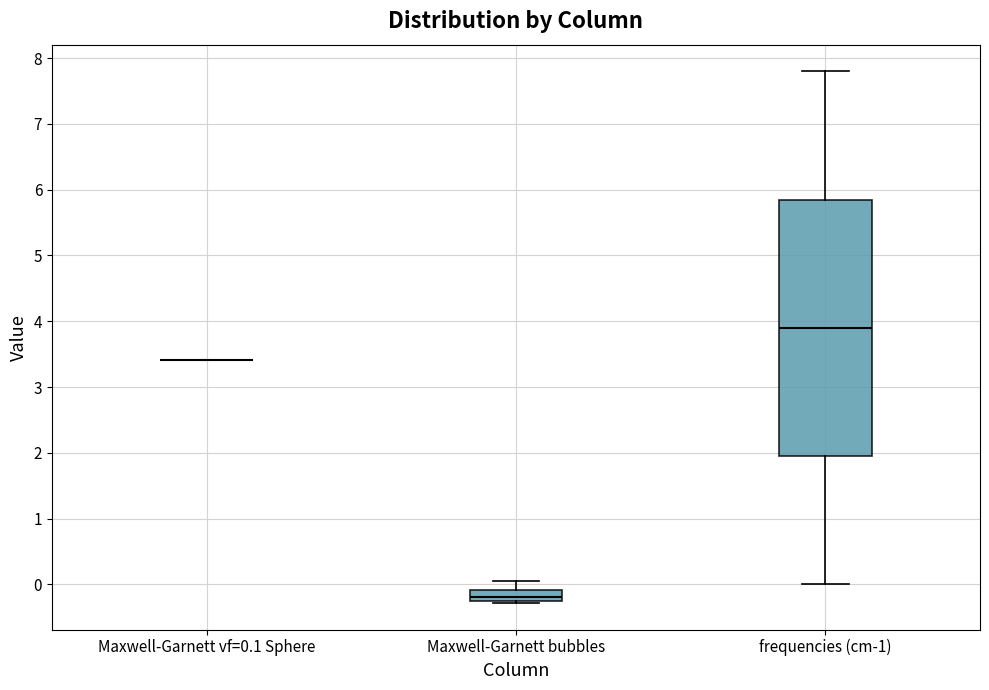

Where is the lower edge of the box for Maxwell-Garnett bubbles on the y-axis? The values are not printed on the chart, so give them approximately, as read against the axis.

-0.3